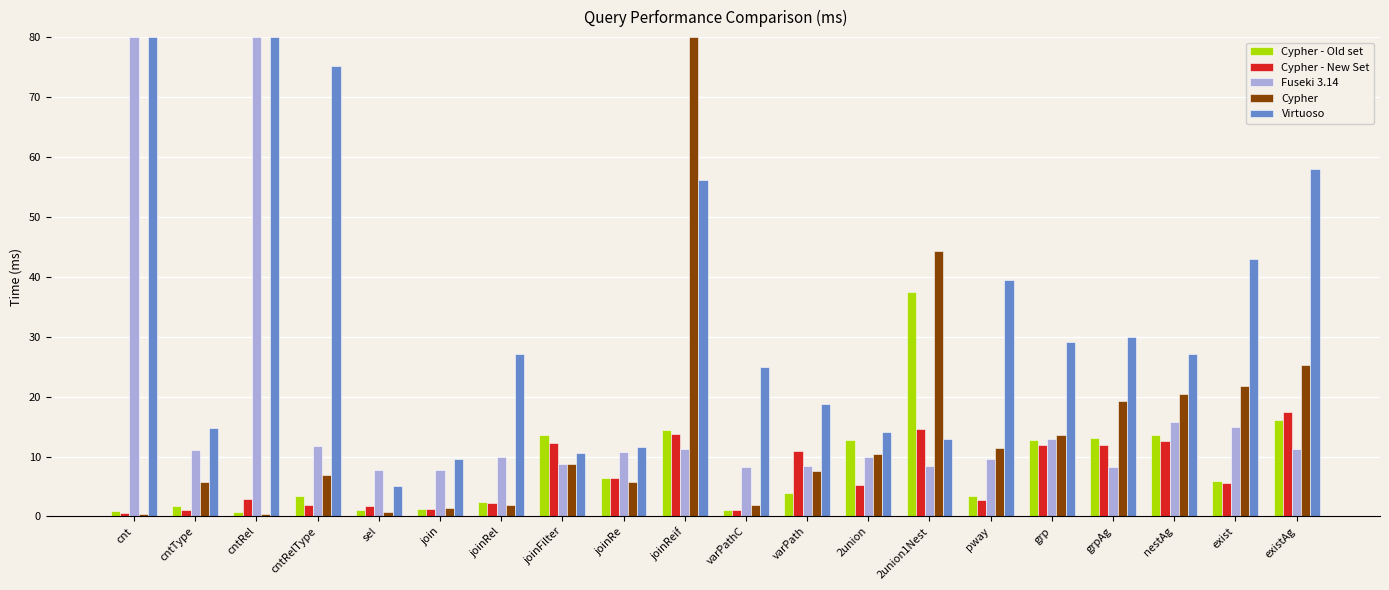

What is the difference between the highest and lowest values at cnt?

79.5